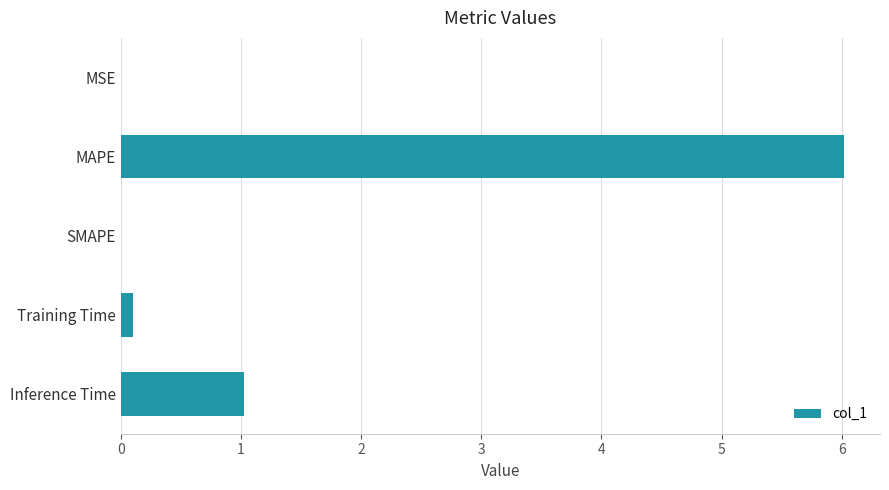

Are the bars horizontal?

Yes